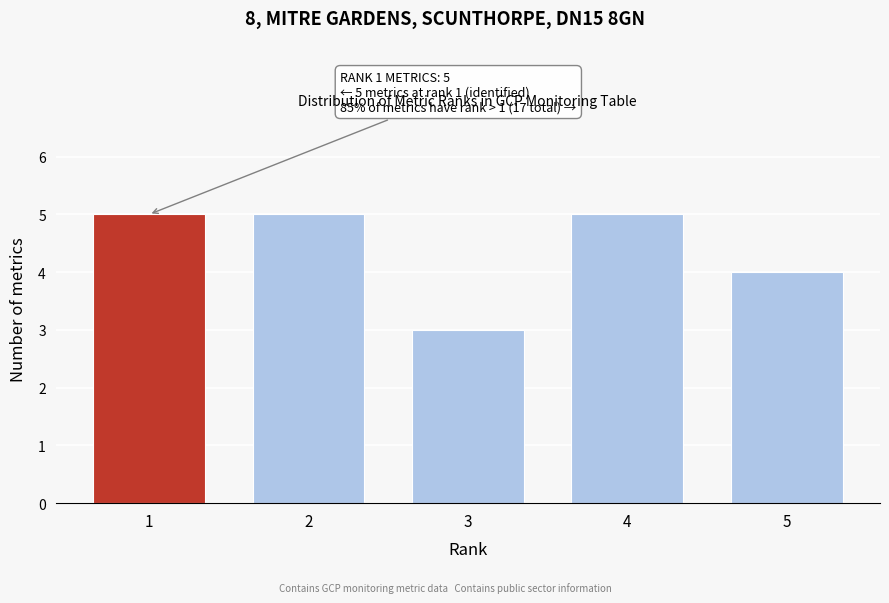

Reading left to right, list all the values displayed in this chart.

1=5	2=5	3=3	4=5	5=4